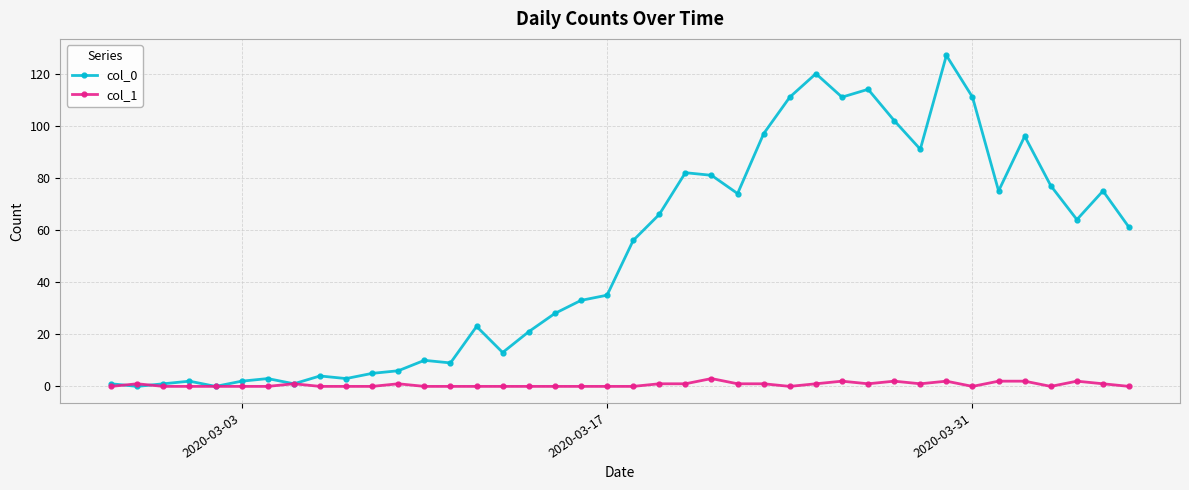

Which series has the widest spread of values?

col_0